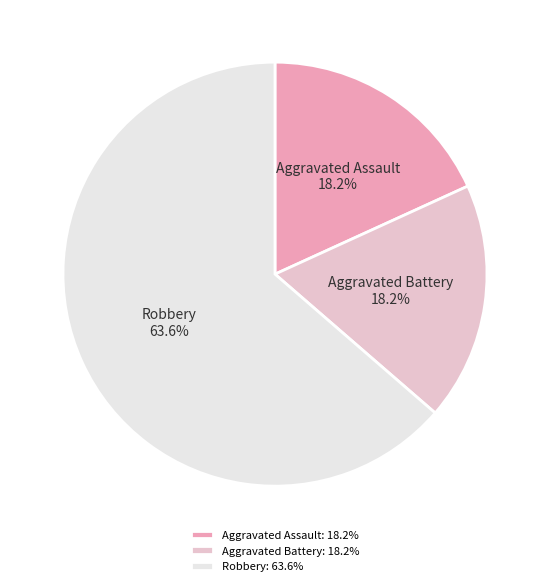

How many slices are in this pie chart?

3